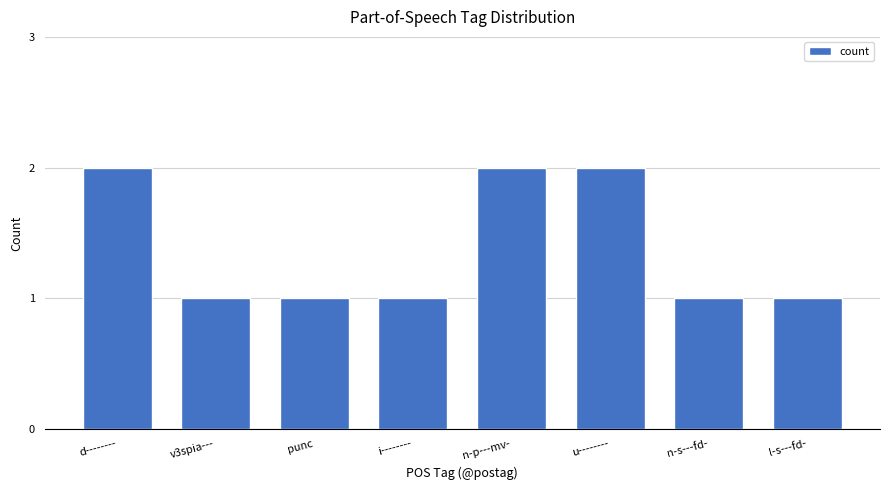

Between u-------- and punc, which is larger?

u--------